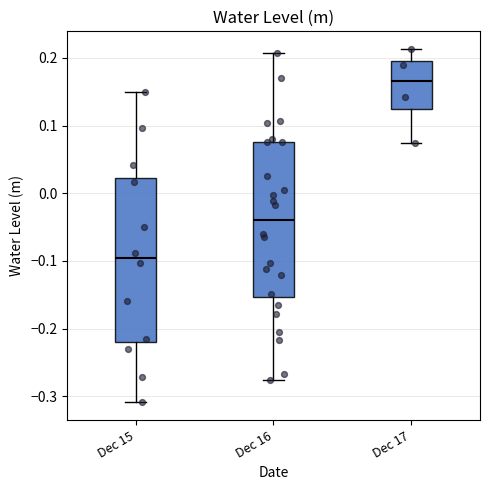

Reading left to right, read every box against the y-axis: the position of its median line, the range the box covers, and the ends of its whiskers. The values are not printed on the chart, so give them approximately, as read against the axis.

Dec 15: median -0.10, box -0.22 to 0.02, whiskers -0.31 to 0.15
Dec 16: median -0.04, box -0.15 to 0.08, whiskers -0.28 to 0.21
Dec 17: median 0.17, box 0.12 to 0.20, whiskers 0.07 to 0.21